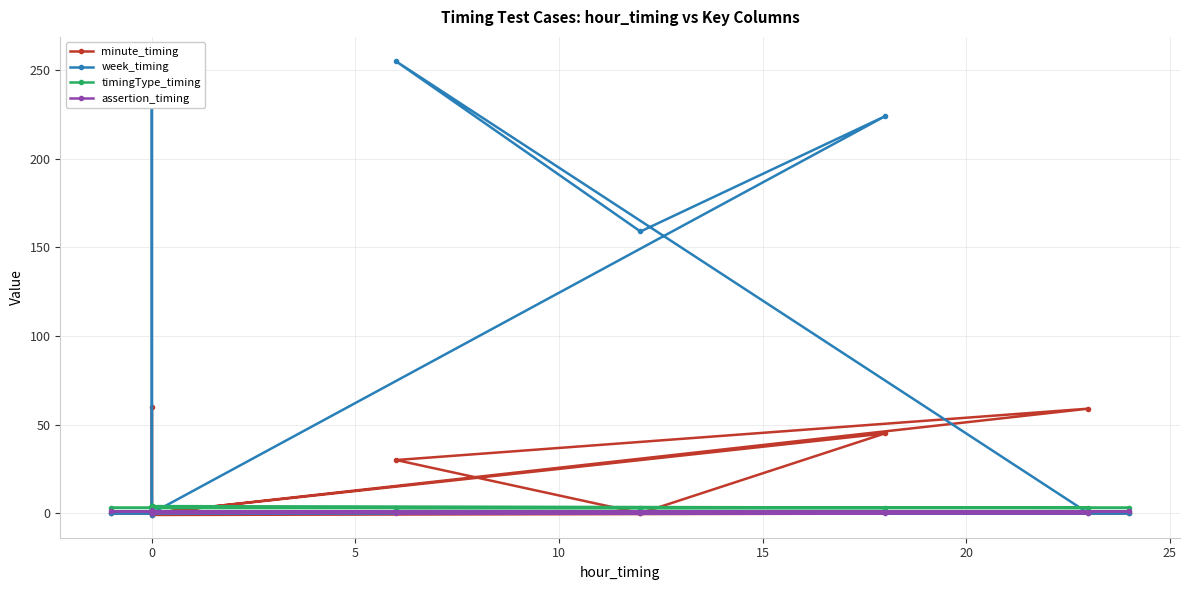

True or false: minute_timing has a value of 25 at 0.

False